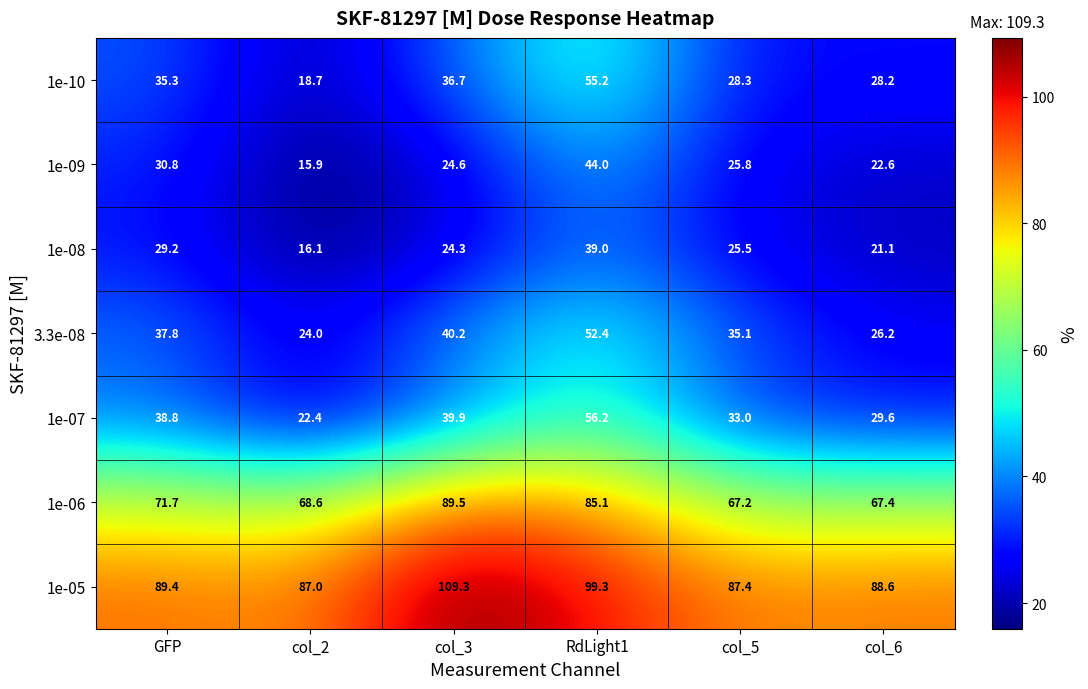

What is the smallest value displayed?

15.9